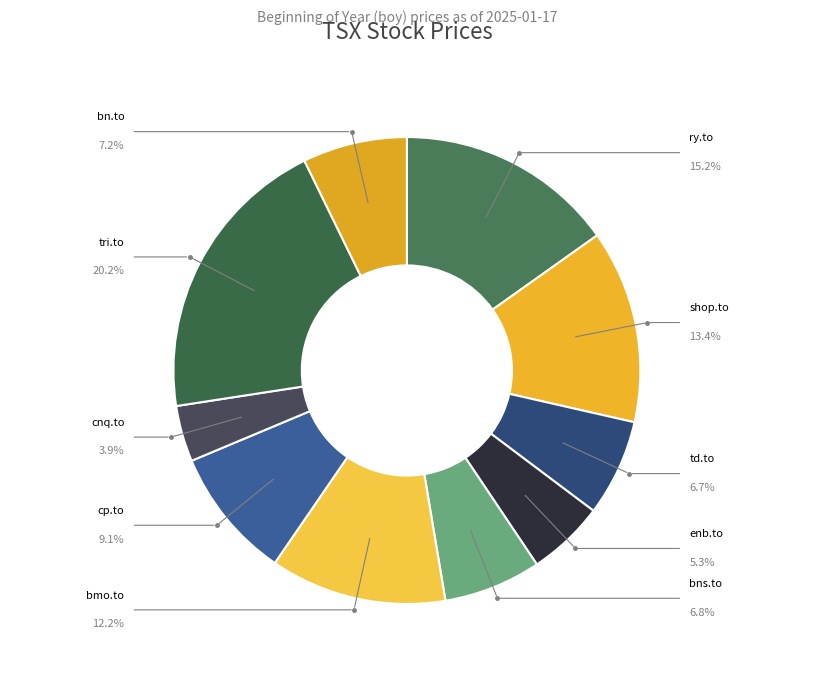

What is the largest slice in the pie chart?

tri.to